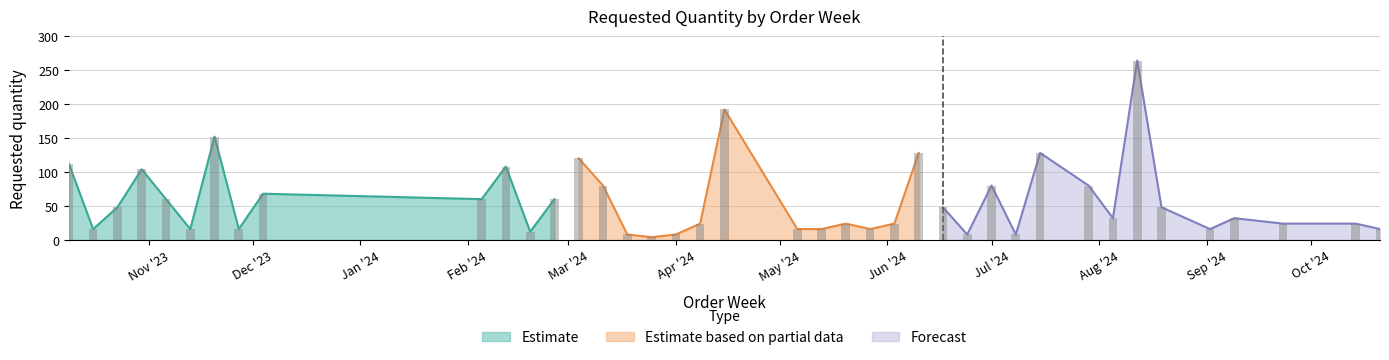

What is the ratio of the value at 2024-03-18 to the value at 2024-02-05?

0.1